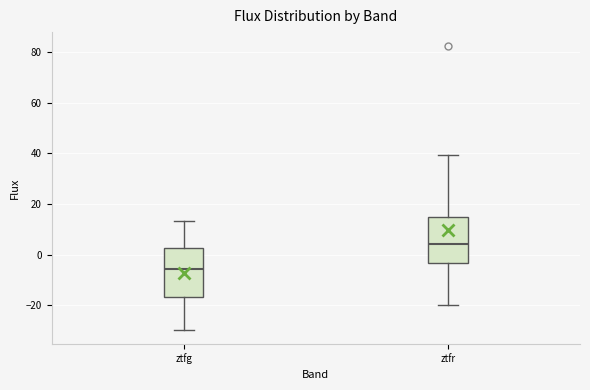

Which box has the highest median line?

ztfr